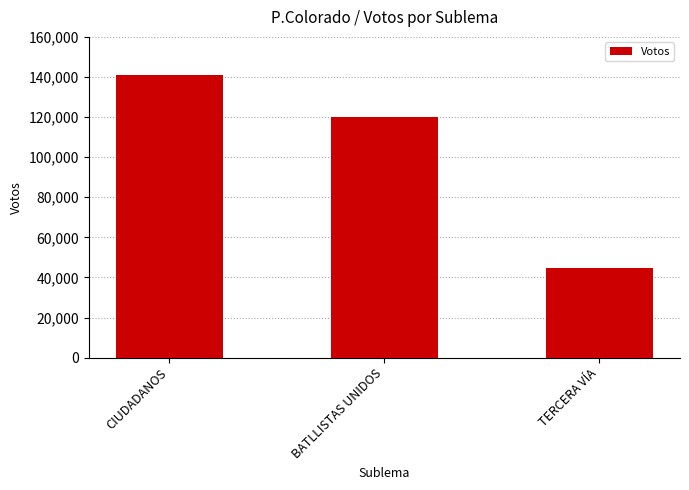

What is the ratio of the value at TERCERA VÍA to the value at CIUDADANOS?

0.3